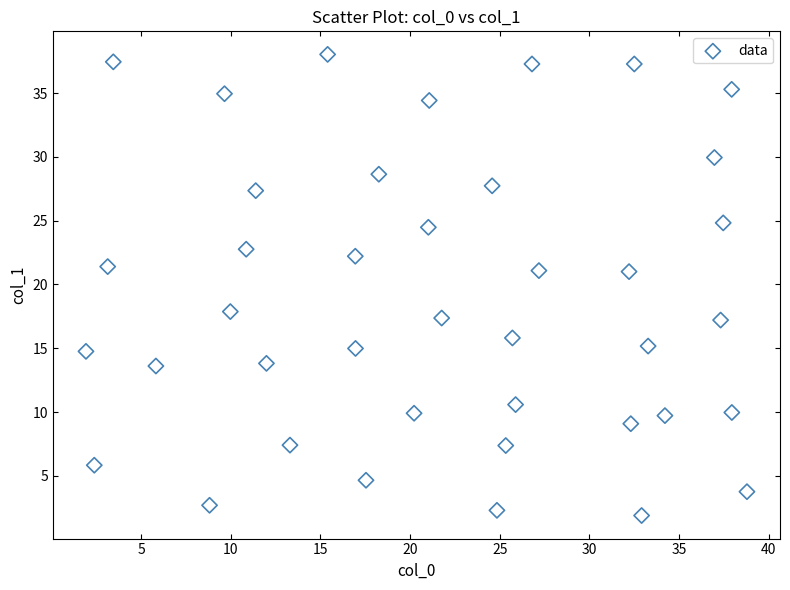

What Y value in the scatter plot is closest to 19?

17.9